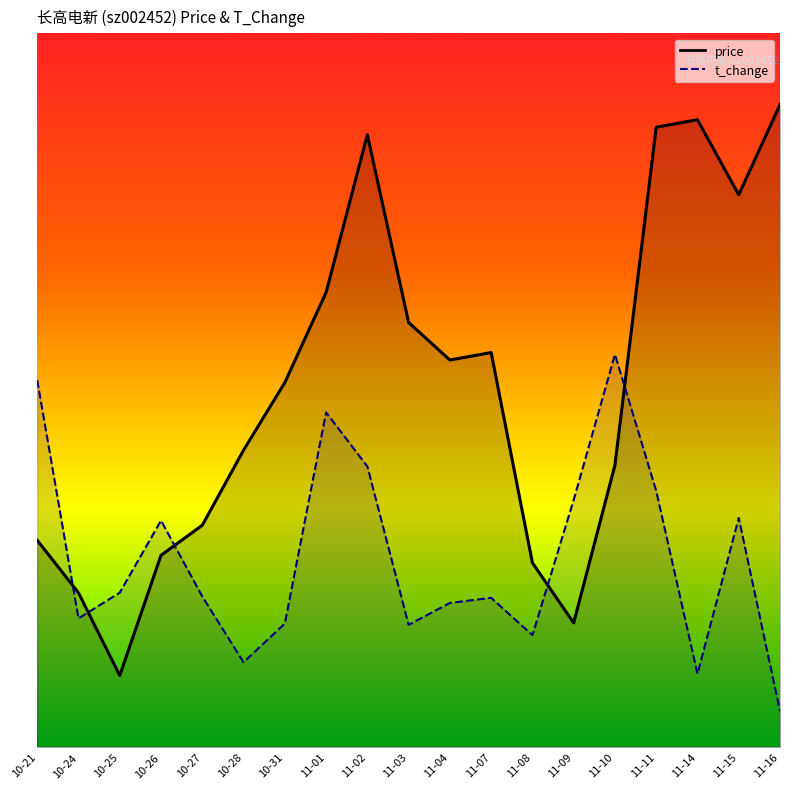

How many lines are shown in the chart?

2